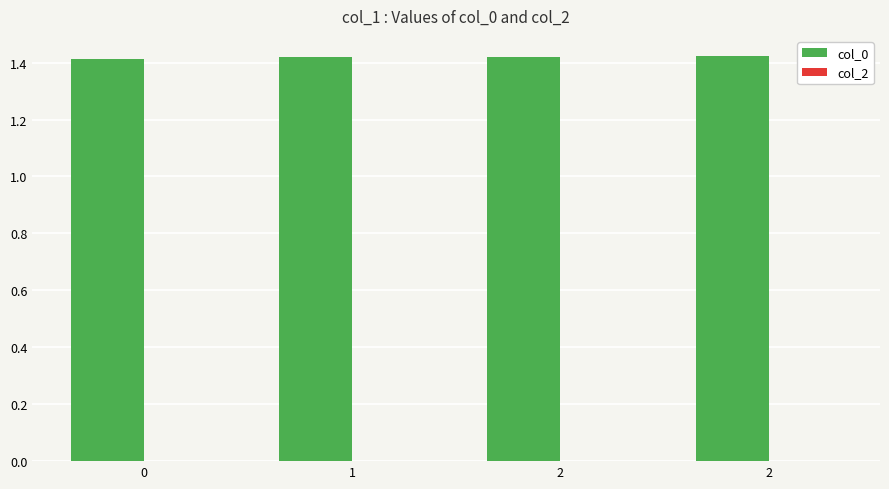

Are the bars horizontal?

No